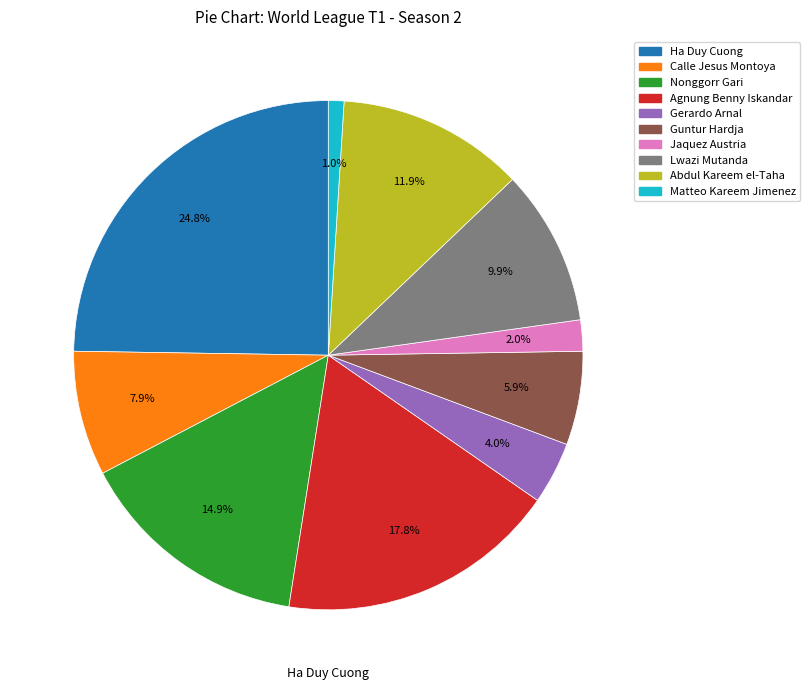

Count the number of slices in the pie.

10